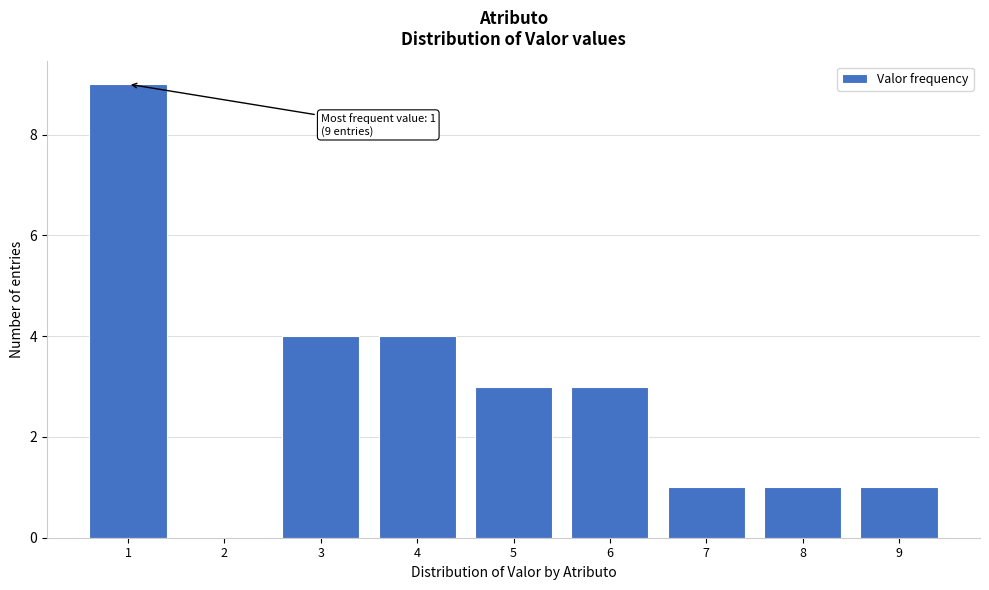

Which range on the x-axis has the tallest bar?

0.5 to 1.5